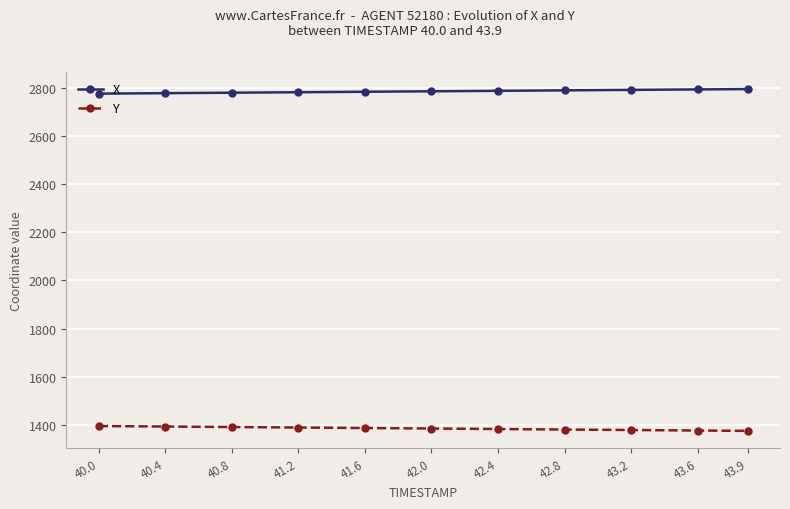

What is the lowest value of the X series?

2776.3